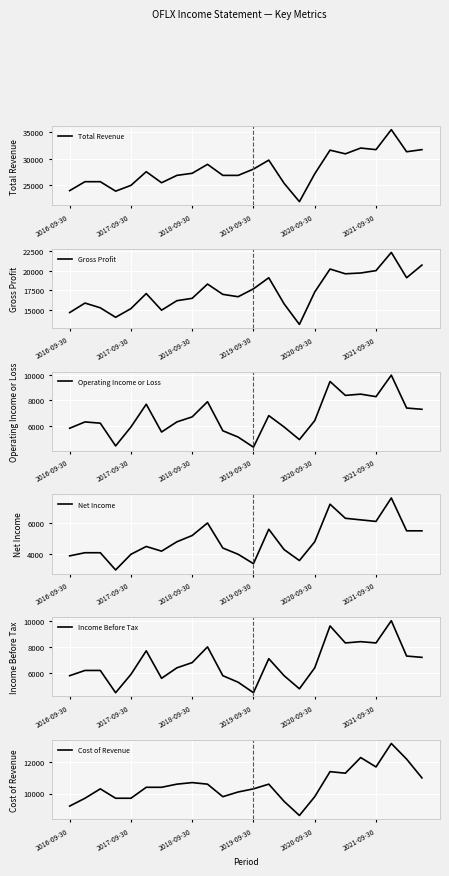

Is this an area chart (filled region under the line)?

No